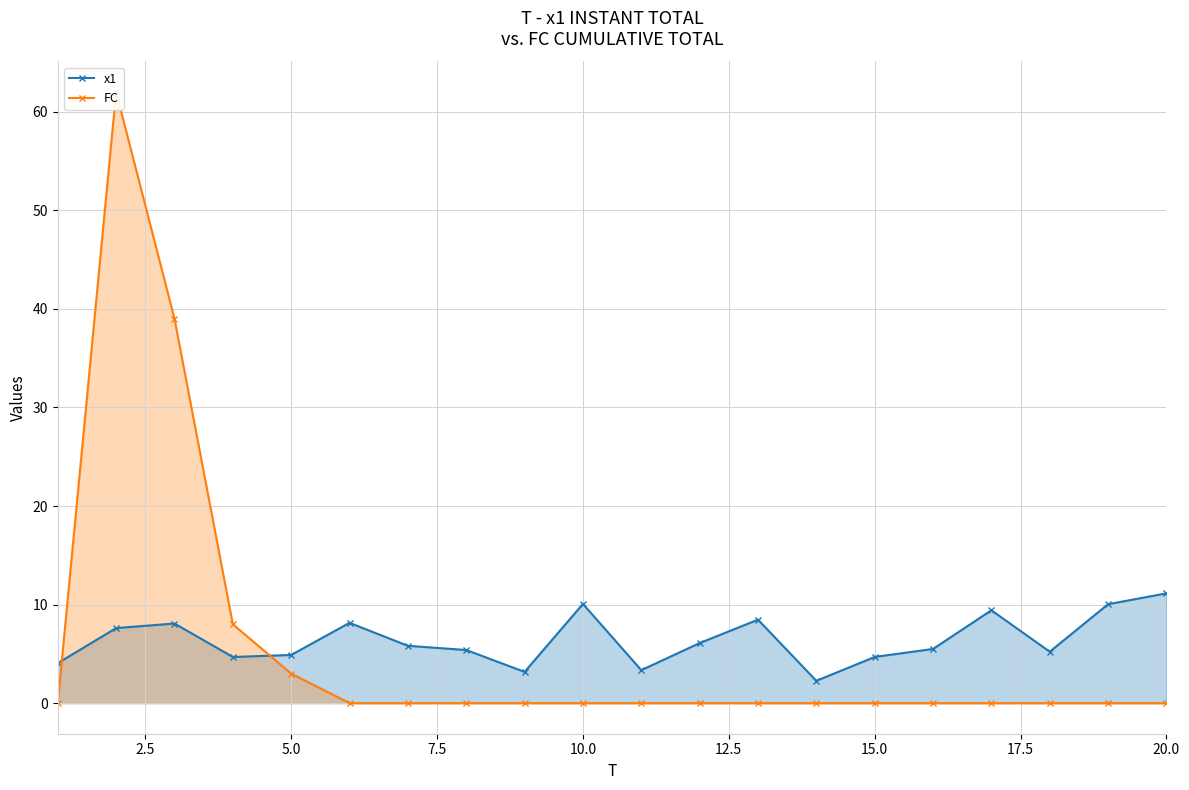

True or false: x1 has a value of 4.7 at 15.0.

True